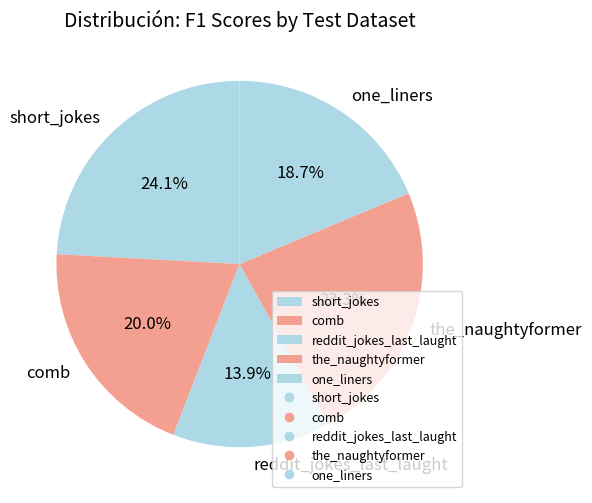

To the nearest percent, what is the combined percentage of the_naughtyformer and reddit_jokes_last_laught?

37%